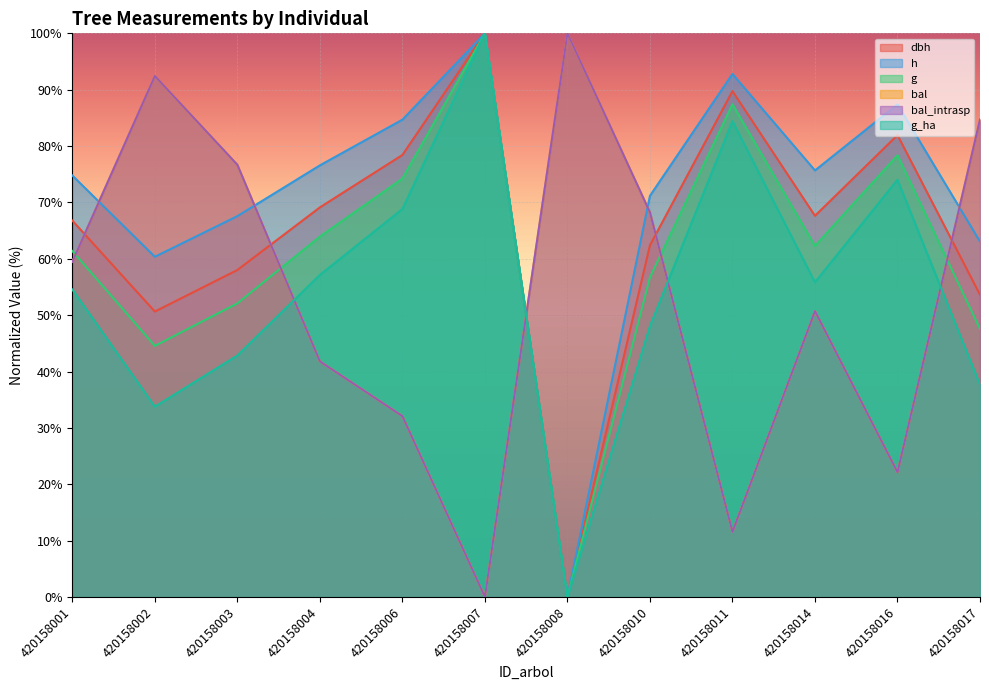

At 420158007, list the series in order from smallest to largest.

bal, bal_intrasp, dbh, h, g, g_ha